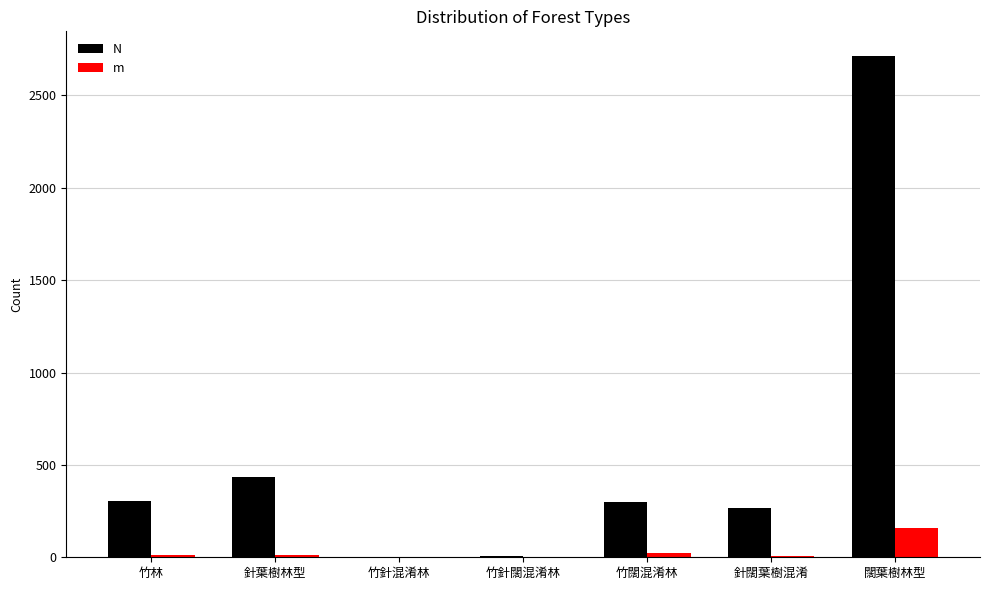

What value does the m series have at 針葉樹林型?

15